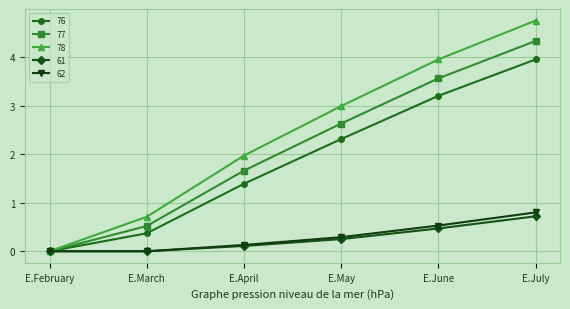

Which series has the widest spread of values?

78